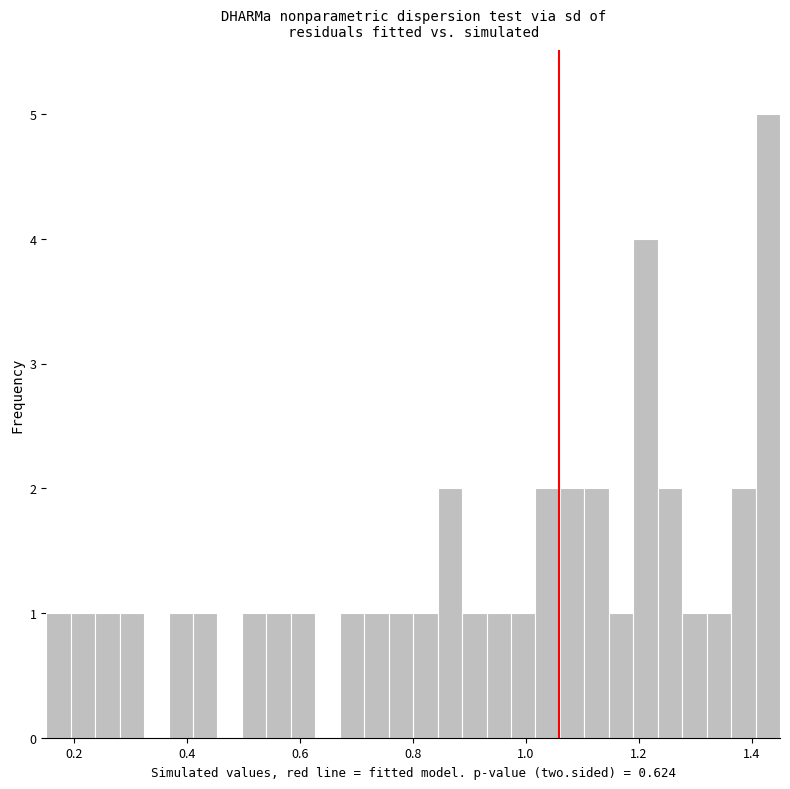

Around what value on the x-axis is the tallest bar? Give the approximate position of its centre, as read against the axis.

1.42